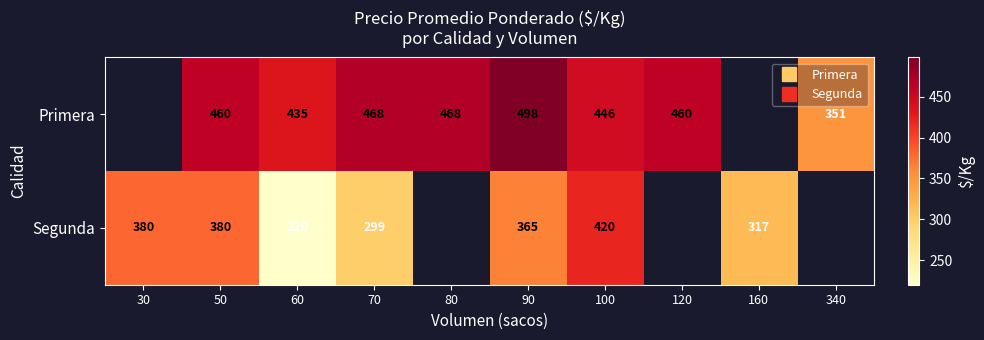

Rank the series at 70 from lowest to highest value.

Segunda, Primera